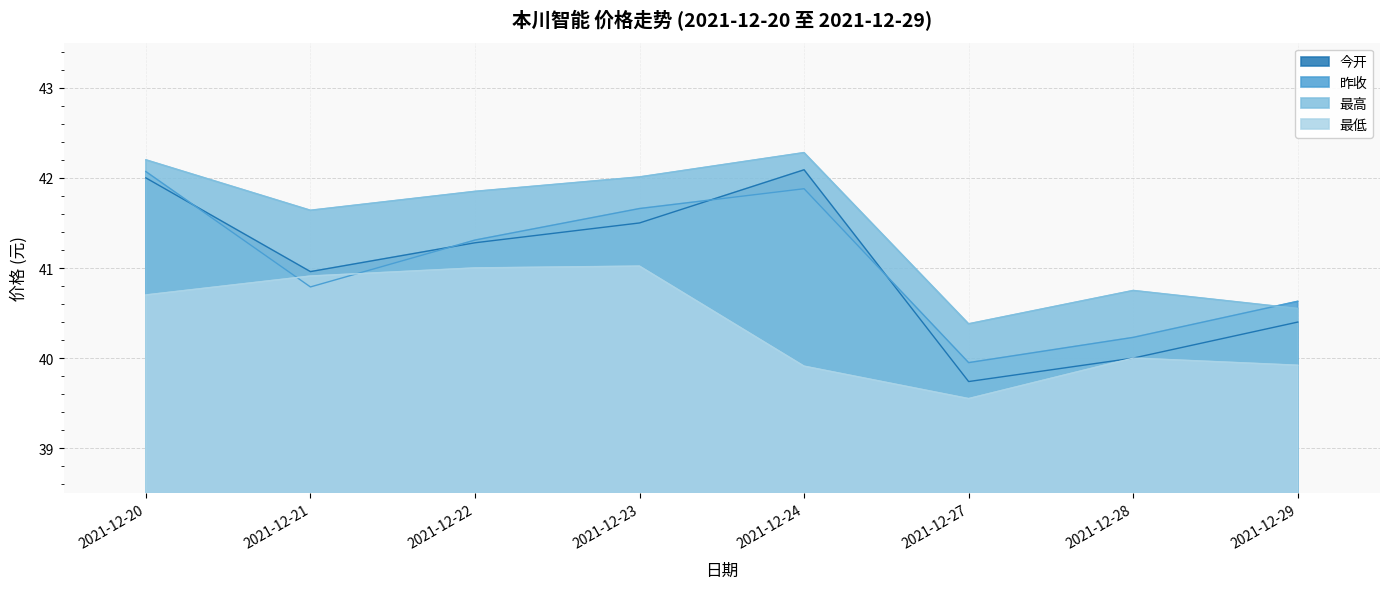

What is the average value of the 昨收 series?

41.1